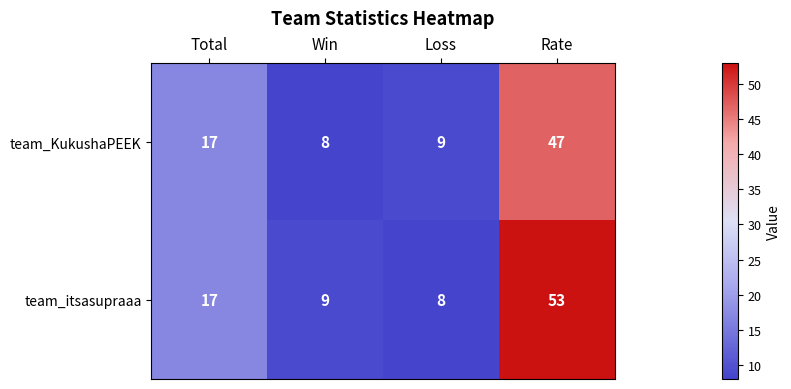

Reading left to right, transcribe all the data shown in this chart.

team_KukushaPEEK: Total=17	Win=8	Loss=9	Rate=47
team_itsasupraaa: Total=17	Win=9	Loss=8	Rate=53